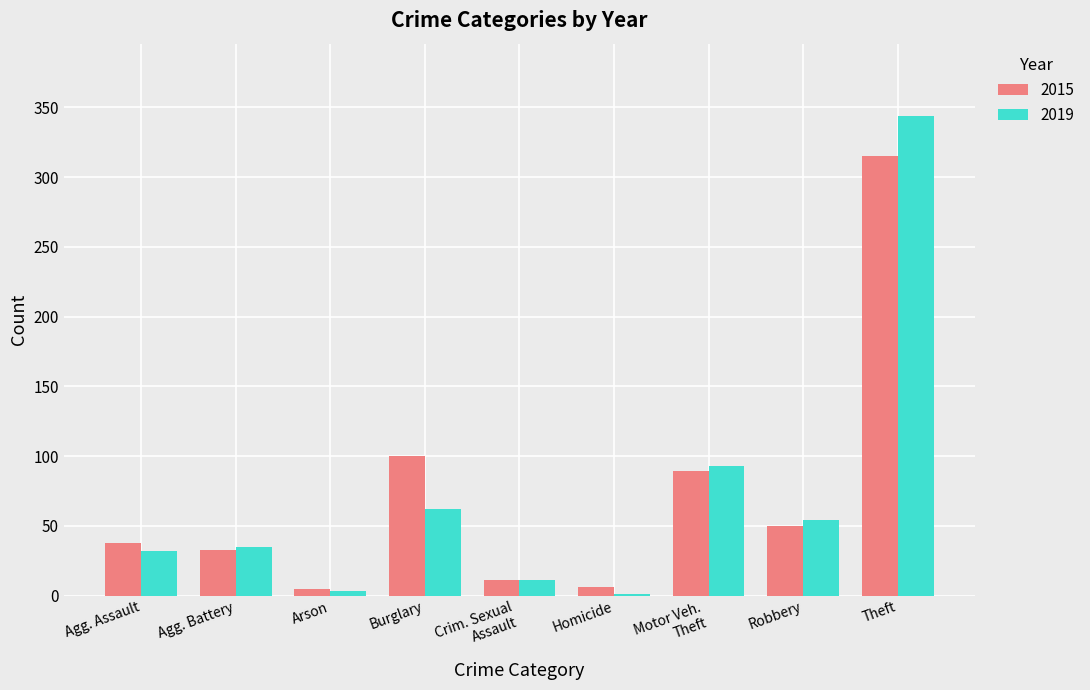

What is the sum of all 2019 values?

635